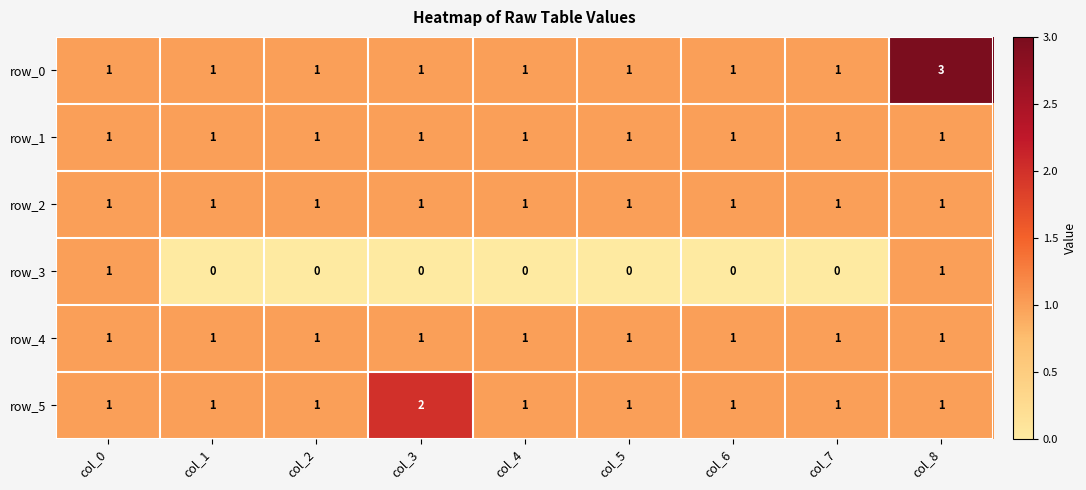

Reading left to right, what are all the values shown in this chart?

row_0: col_0=1	col_1=1	col_2=1	col_3=1	col_4=1	col_5=1	col_6=1	col_7=1	col_8=3
row_1: col_0=1	col_1=1	col_2=1	col_3=1	col_4=1	col_5=1	col_6=1	col_7=1	col_8=1
row_2: col_0=1	col_1=1	col_2=1	col_3=1	col_4=1	col_5=1	col_6=1	col_7=1	col_8=1
row_3: col_0=1	col_1=0	col_2=0	col_3=0	col_4=0	col_5=0	col_6=0	col_7=0	col_8=1
row_4: col_0=1	col_1=1	col_2=1	col_3=1	col_4=1	col_5=1	col_6=1	col_7=1	col_8=1
row_5: col_0=1	col_1=1	col_2=1	col_3=2	col_4=1	col_5=1	col_6=1	col_7=1	col_8=1